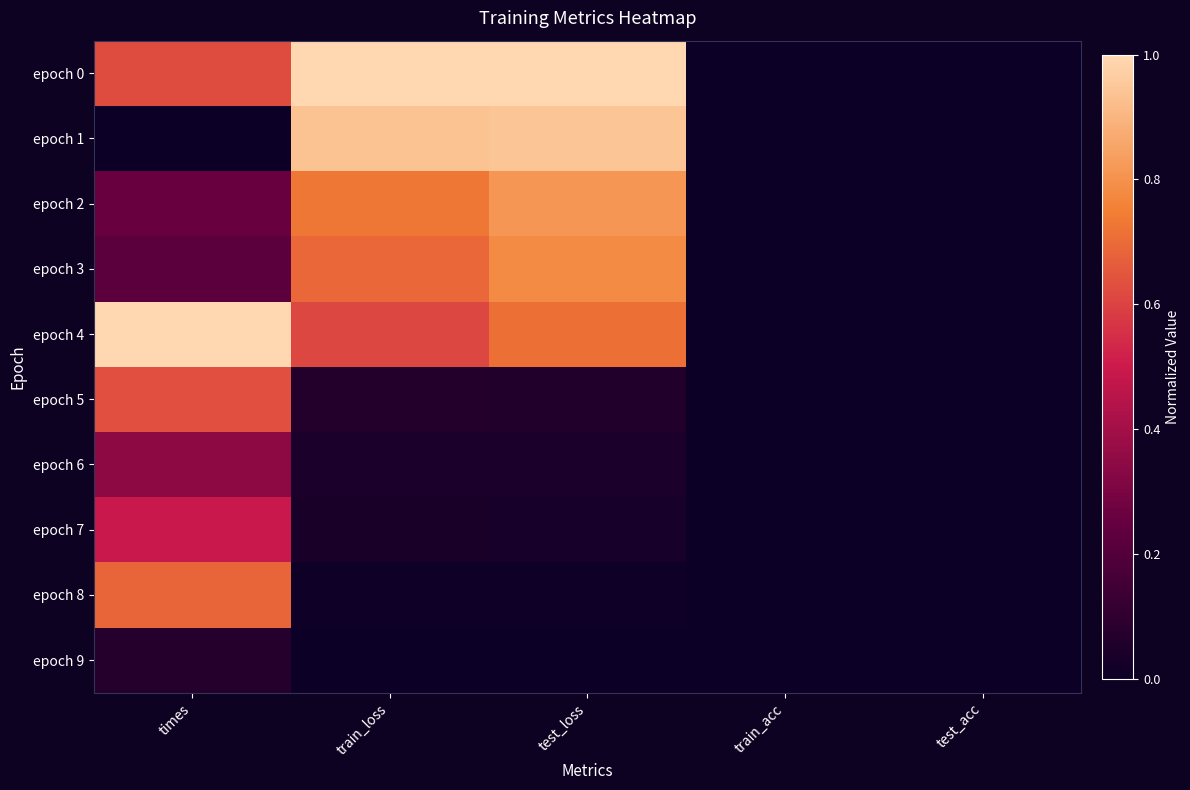

Reading left to right, transcribe all the data shown in this chart.

epoch 0: times=0.6	train_loss=1.0	test_loss=1.0	train_acc=0.0	test_acc=0.0
epoch 1: times=0.0	train_loss=0.9	test_loss=0.9	train_acc=0.0	test_acc=0.0
epoch 2: times=0.3	train_loss=0.7	test_loss=0.8	train_acc=0.0	test_acc=0.0
epoch 3: times=0.2	train_loss=0.7	test_loss=0.8	train_acc=0.0	test_acc=0.0
epoch 4: times=1.0	train_loss=0.6	test_loss=0.7	train_acc=0.0	test_acc=0.0
epoch 5: times=0.6	train_loss=0.1	test_loss=0.1	train_acc=0.0	test_acc=0.0
epoch 6: times=0.3	train_loss=0.0	test_loss=0.0	train_acc=0.0	test_acc=0.0
epoch 7: times=0.5	train_loss=0.0	test_loss=0.0	train_acc=0.0	test_acc=0.0
epoch 8: times=0.7	train_loss=0.0	test_loss=0.0	train_acc=0.0	test_acc=0.0
epoch 9: times=0.1	train_loss=0.0	test_loss=0.0	train_acc=0.0	test_acc=0.0